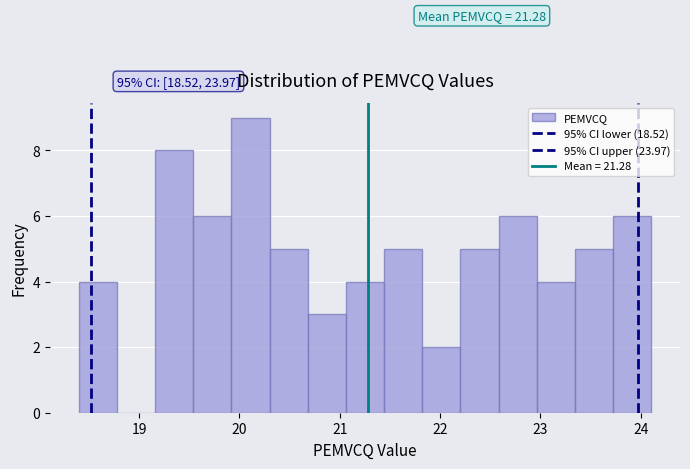

Read against the x-axis, roughly where is the centre of the tallest bar?

20.1